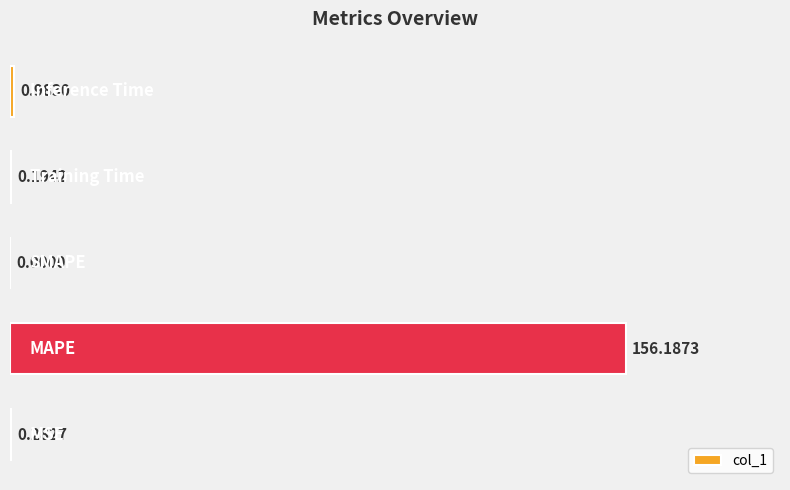

How many positive values are there?

4